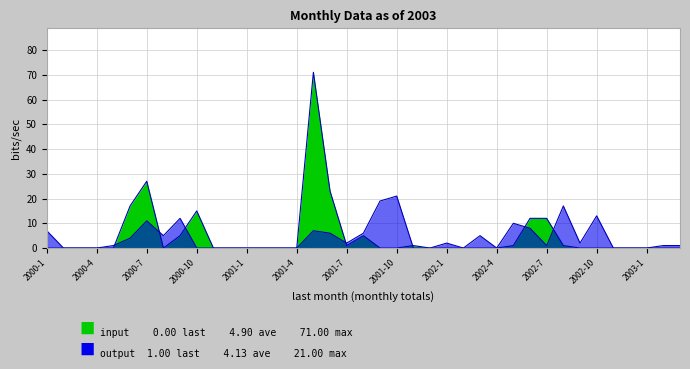

At 2000-3, list the series in order from smallest to largest.

input, output